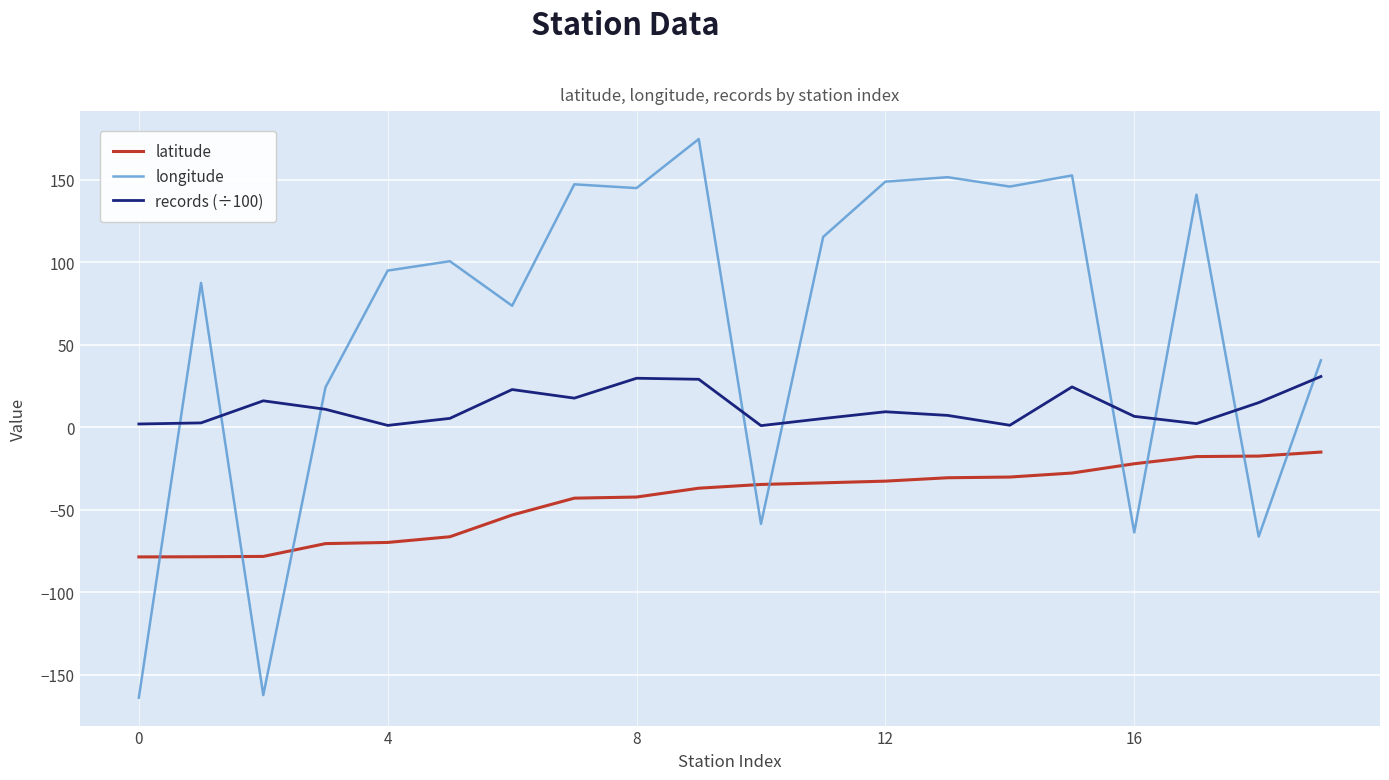

List the series in order of their peak value, highest first.

longitude, records (÷100), latitude